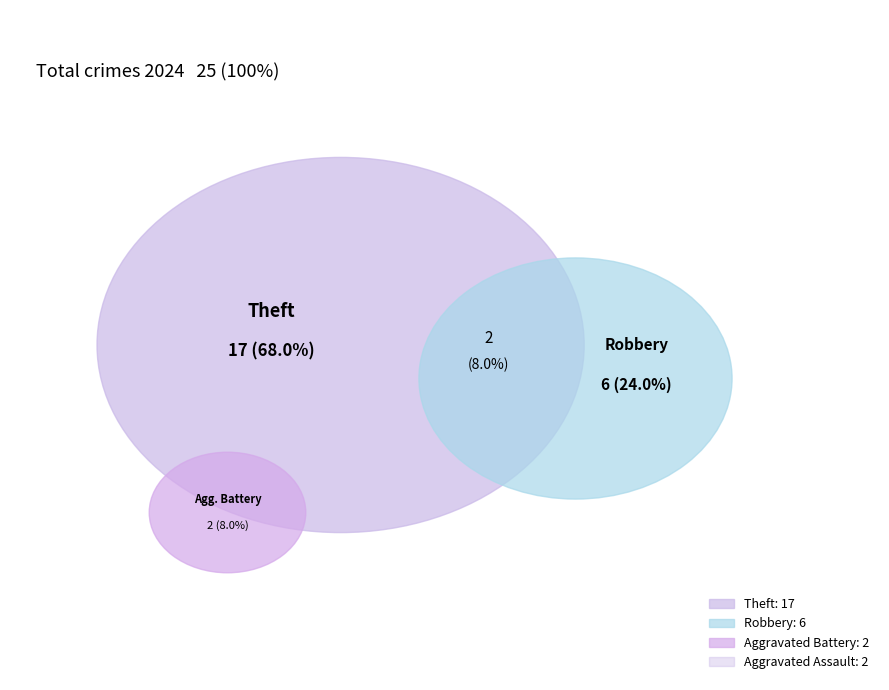

Does Aggravated Battery account for over 50% of the chart?

No